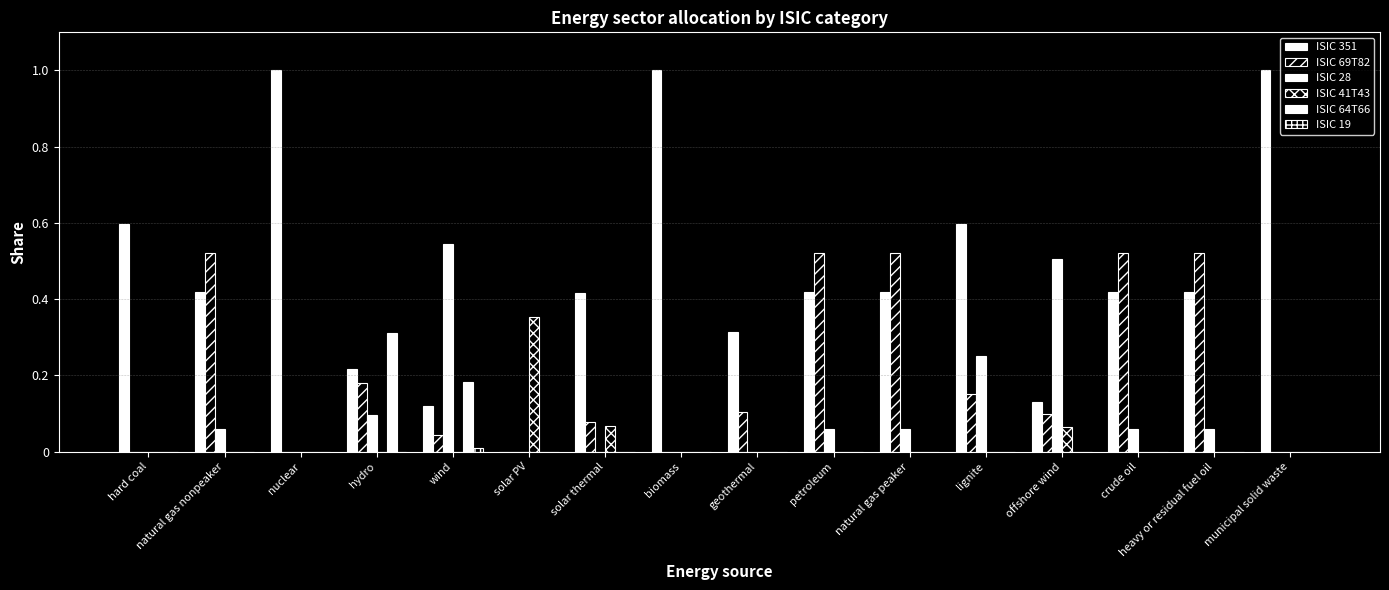

Count the number of categories in the chart.

16